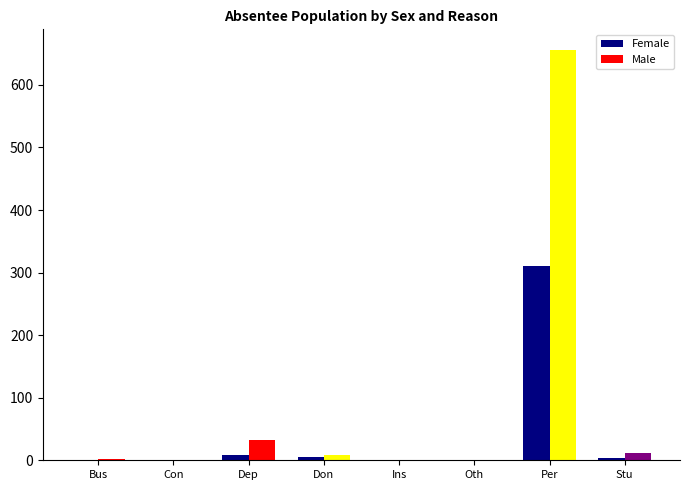

Which series has the largest total across all categories?

Male